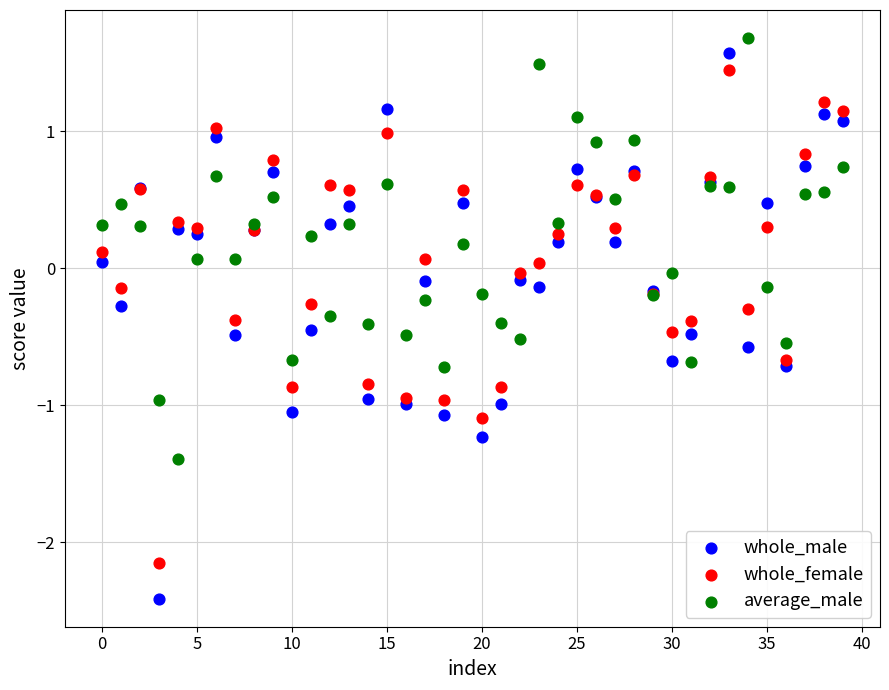

Which series reaches the maximum Y coordinate?

average_male